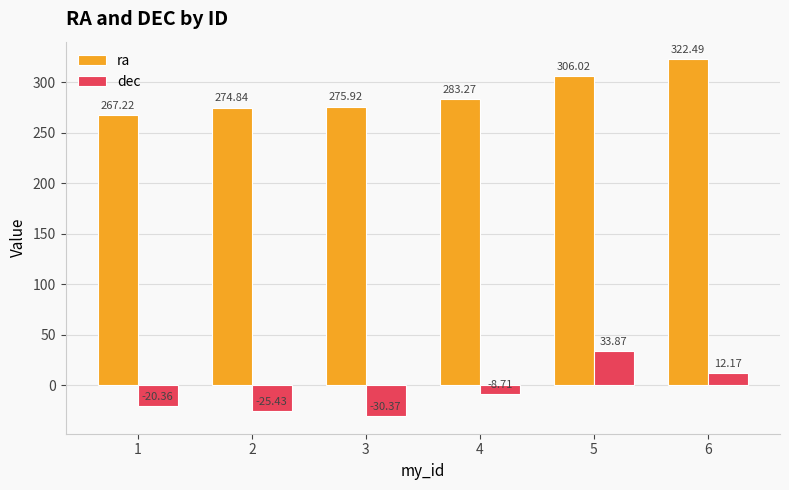

Reading right to left, list all the values displayed in this chart.

ra: 6=322.5	5=306.0	4=283.3	3=275.9	2=274.8	1=267.2
dec: 6=12.2	5=33.9	4=-8.7	3=-30.4	2=-25.4	1=-20.4